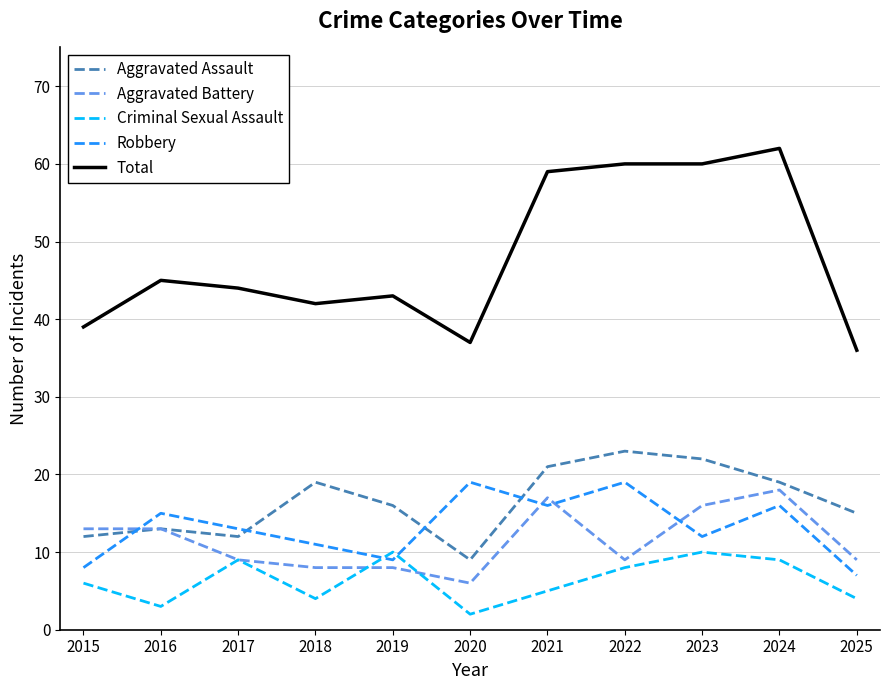

What is the difference between the second highest and minimum values in the Robbery series?

12